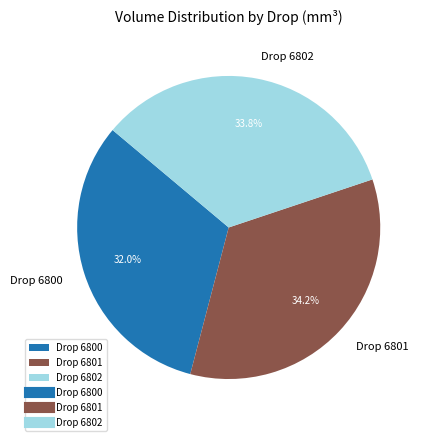

Between Drop 6801 and Drop 6800, which is larger?

Drop 6801